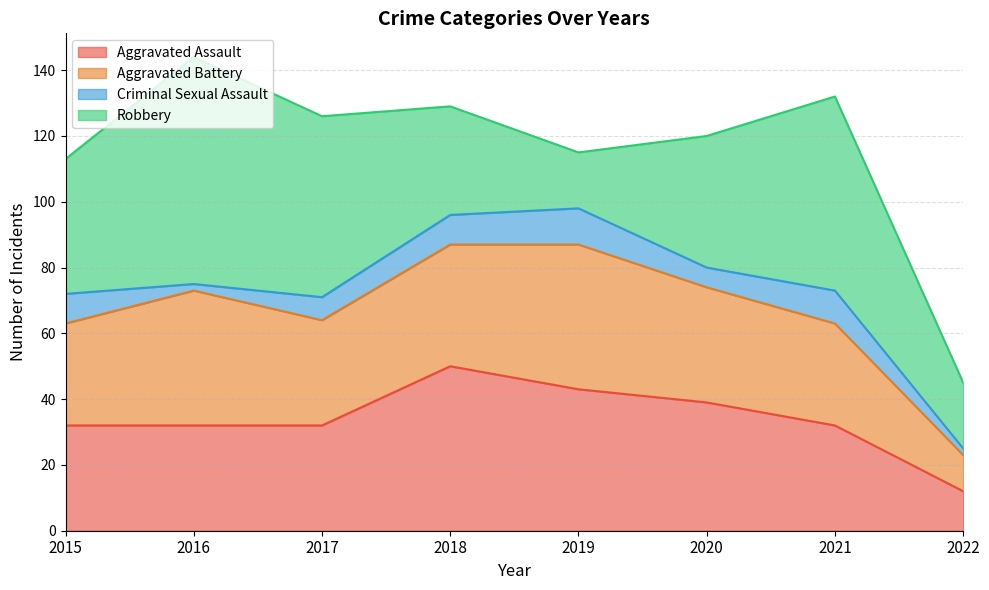

Which series has the widest spread of values?

Robbery